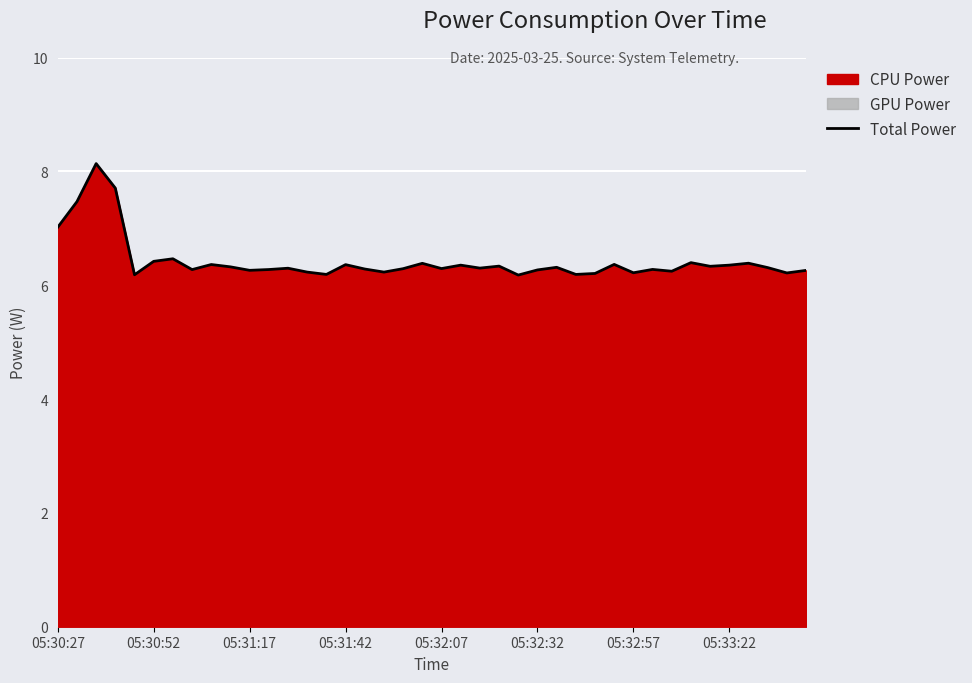

True or false: there are more than 0 points higher than both neighbors.

True